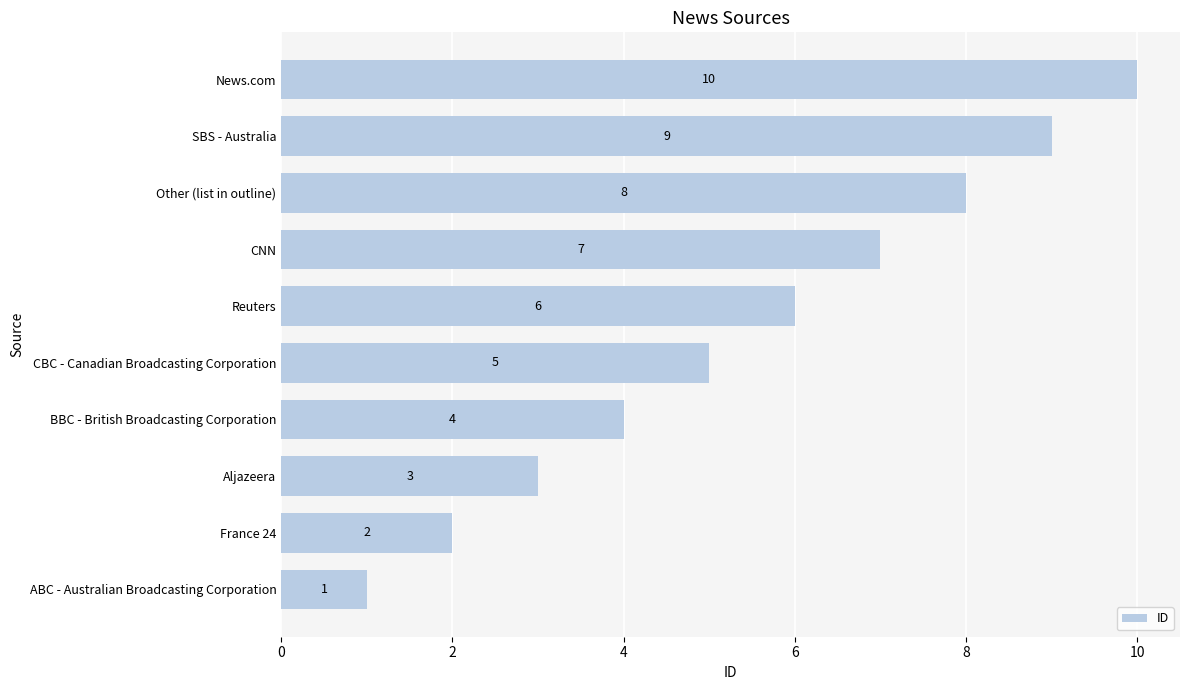

How many series are shown in this chart?

1